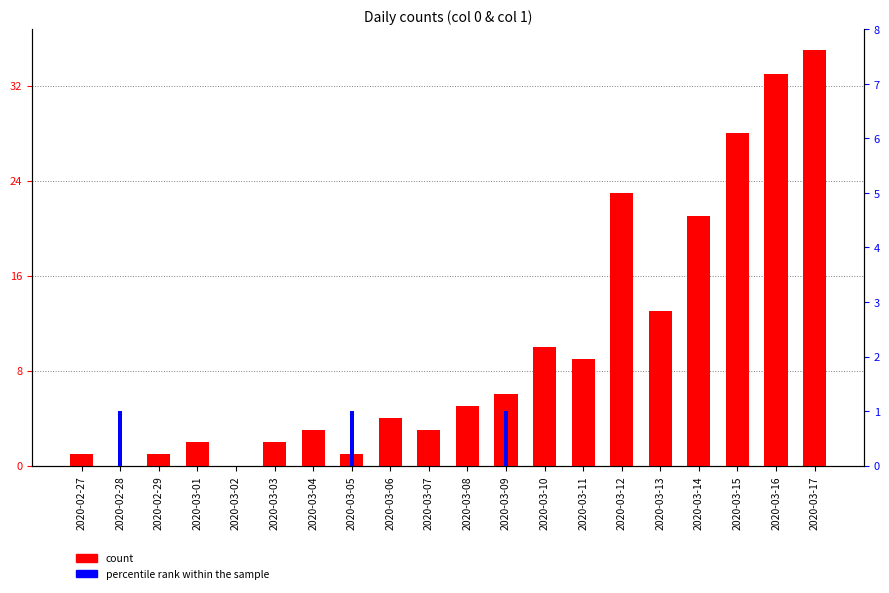

What is the total value across all series at 2020-03-04?

3